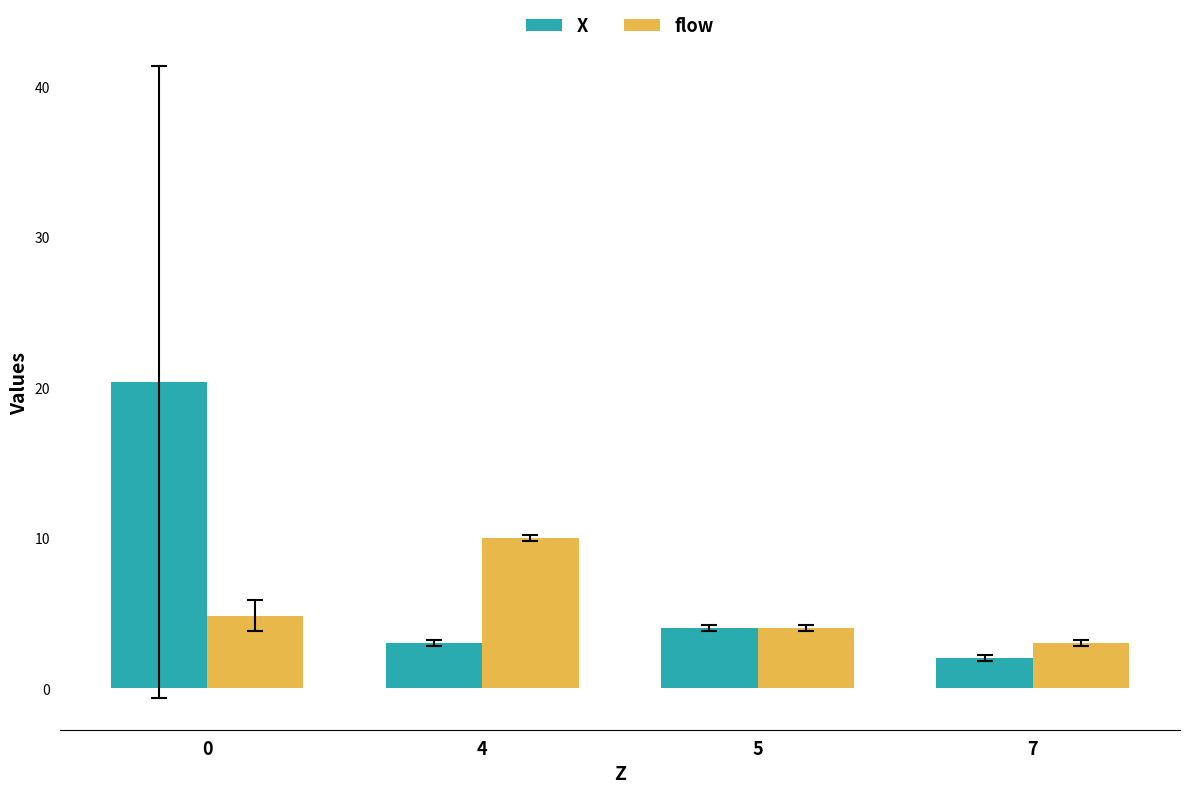

Does the chart contain stacked bars?

No